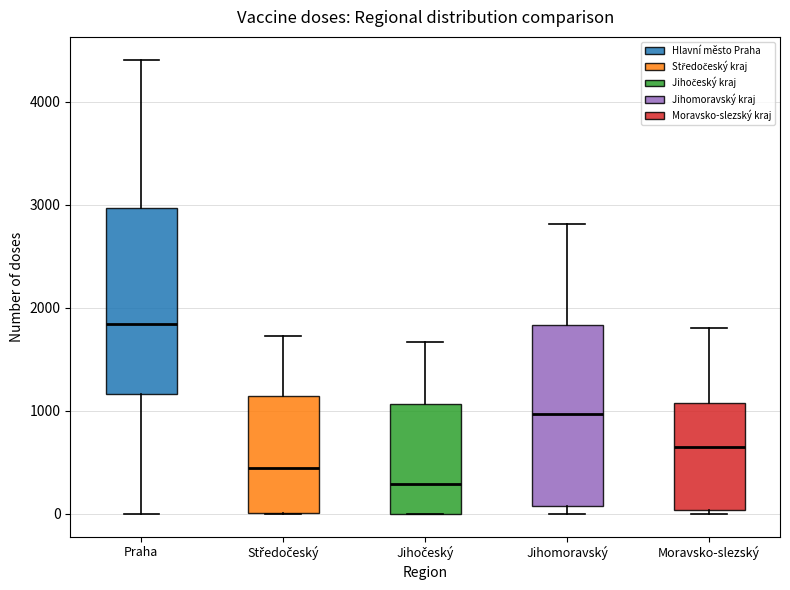

Where does the upper whisker of the box for Středočeský end on the y-axis? The values are not printed on the chart, so give them approximately, as read against the axis.

1700